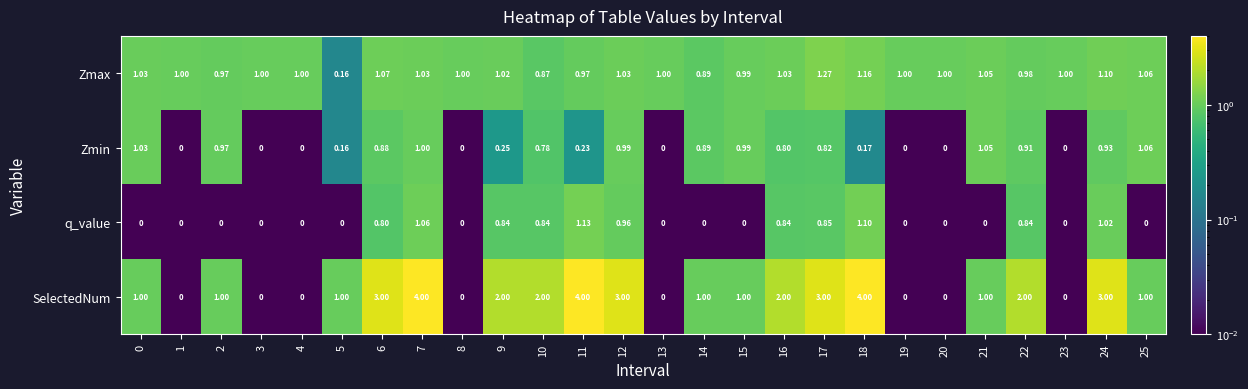

Which series has the largest total across all categories?

SelectedNum